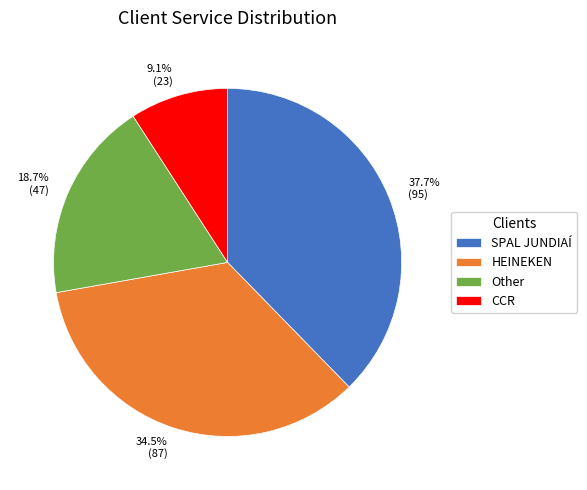

To the nearest percent, what percentage of the pie is SPAL JUNDIAÍ?

38%